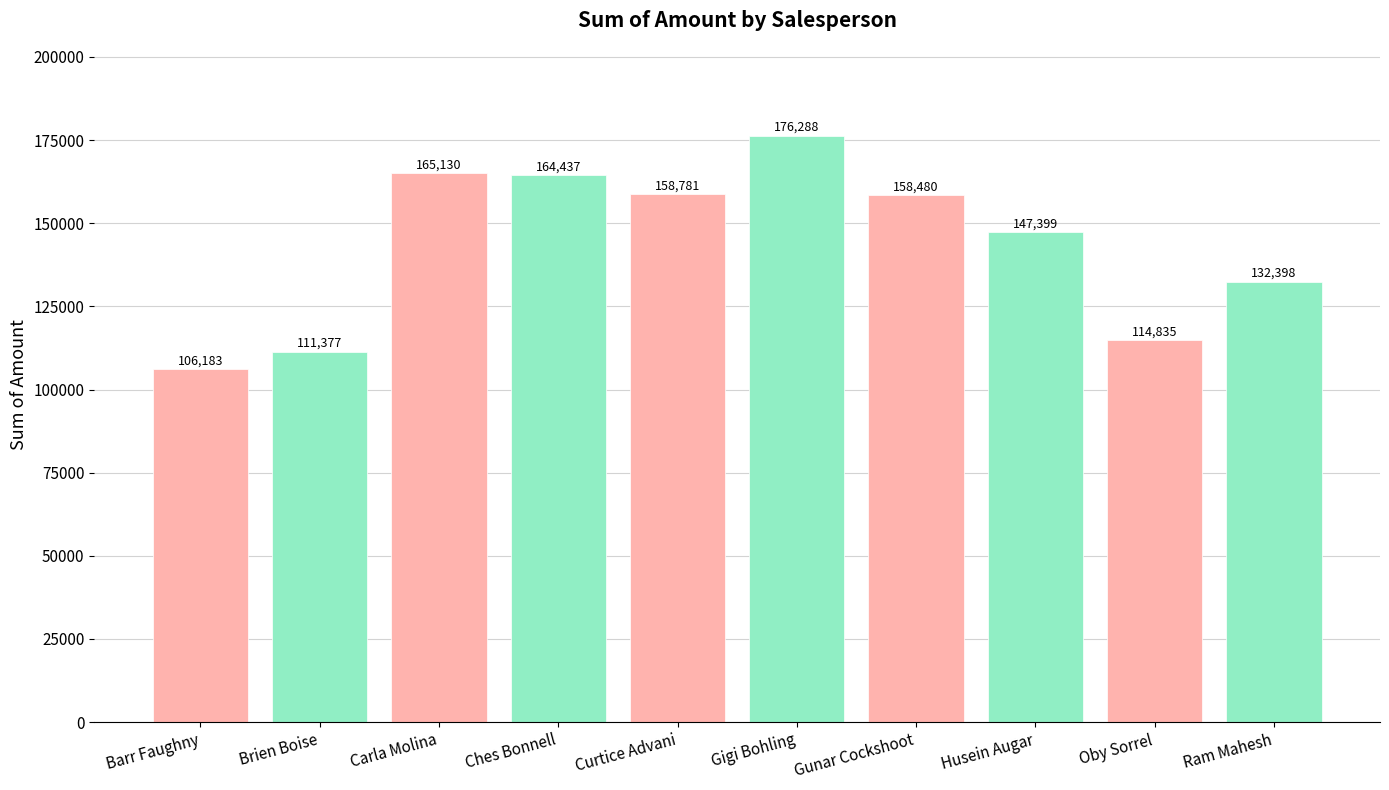

List the labels in order of value, smallest first.

Barr Faughny, Brien Boise, Oby Sorrel, Ram Mahesh, Husein Augar, Gunar Cockshoot, Curtice Advani, Ches Bonnell, Carla Molina, Gigi Bohling